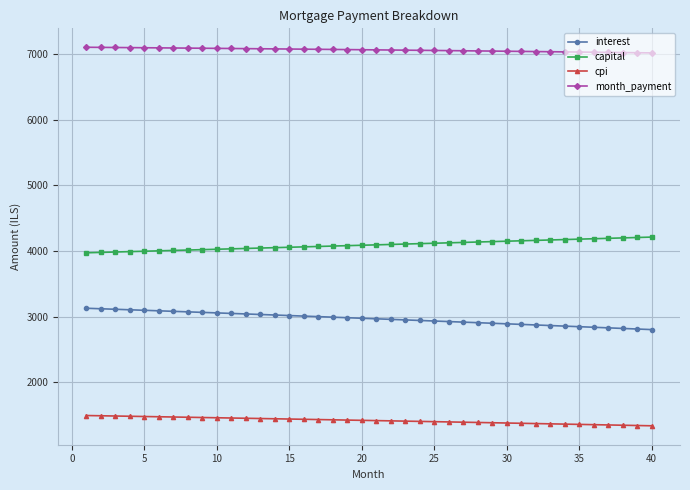

List the series in order of their overall mean, lowest first.

cpi, interest, capital, month_payment